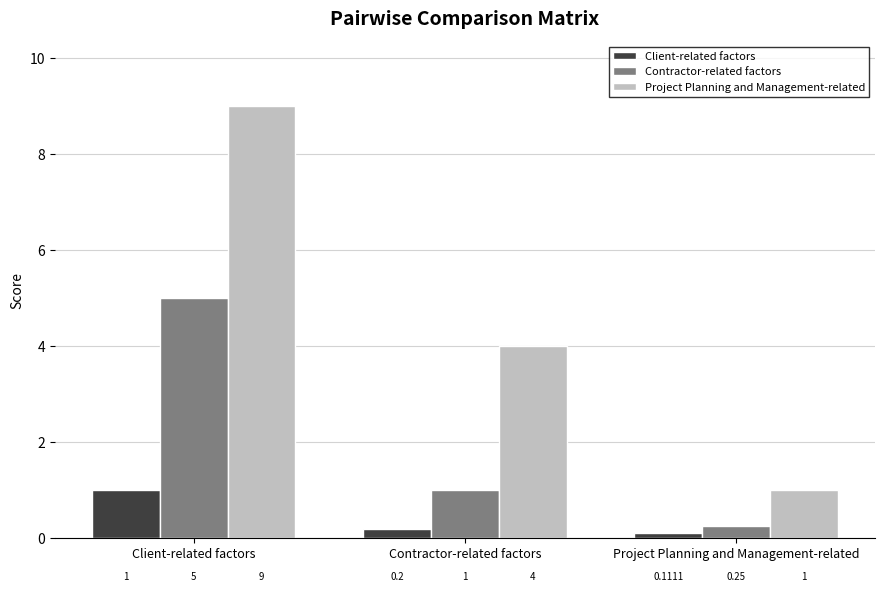

How many bars are there in each group?

3